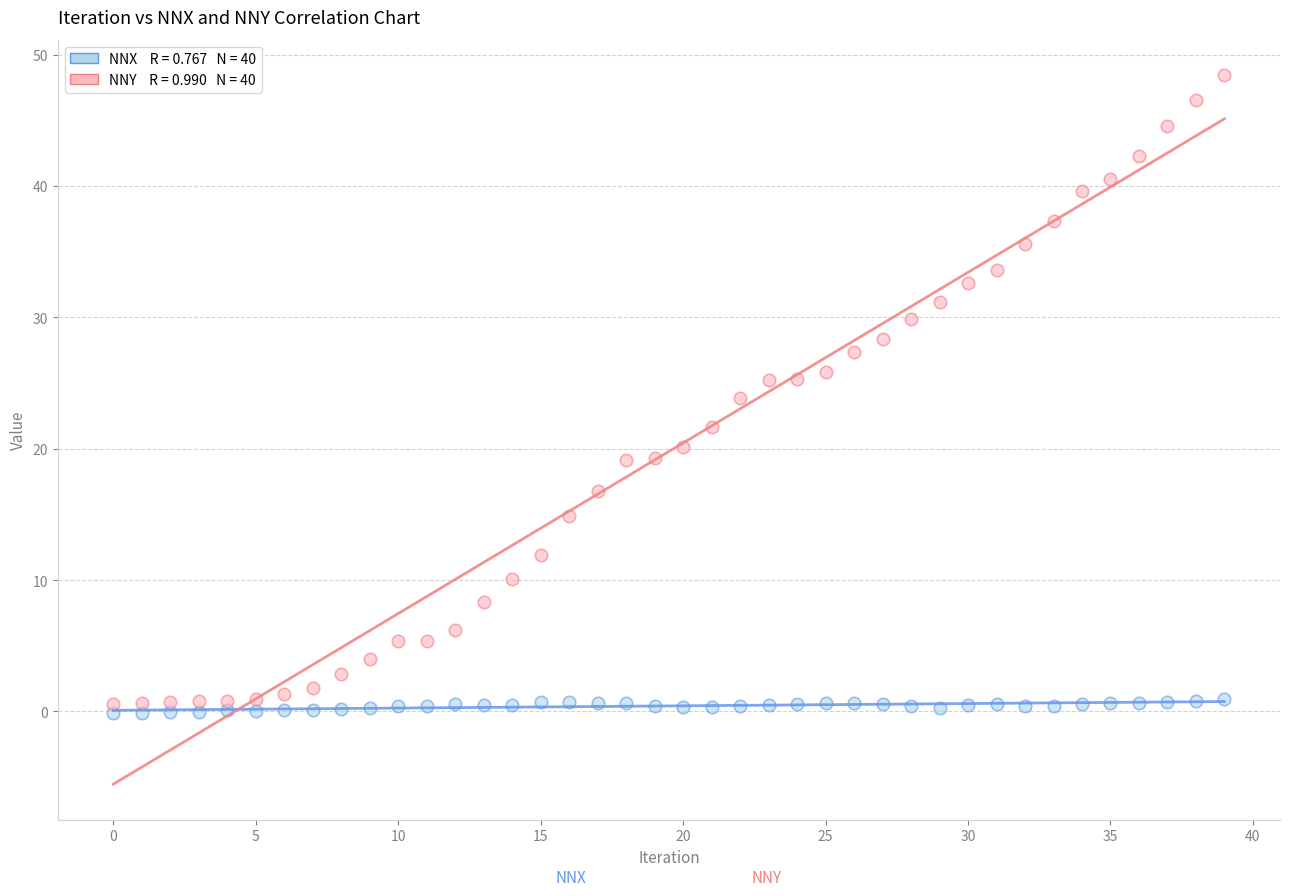

Across all data points, what is the range of Y values (max minus min)?

48.6